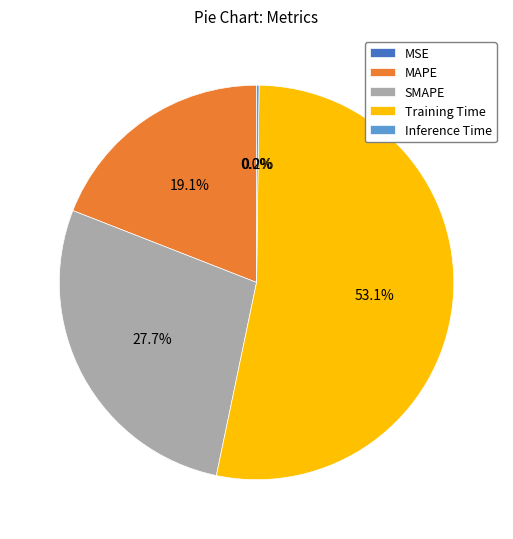

Which category has the biggest portion of the pie?

Training Time